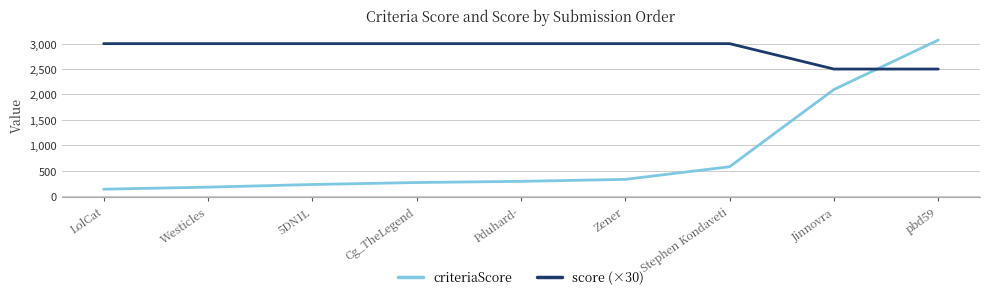

True or false: score (×30) and criteriaScore cross at least once.

True